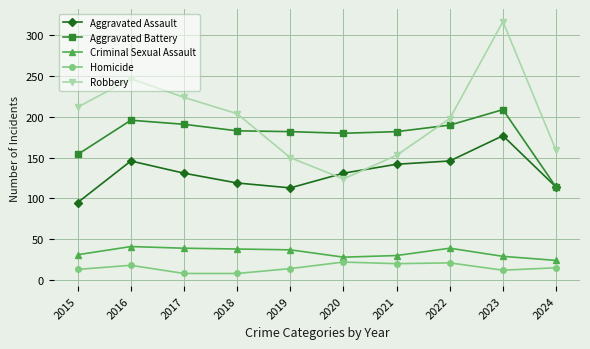

Which series has the widest spread of values?

Robbery